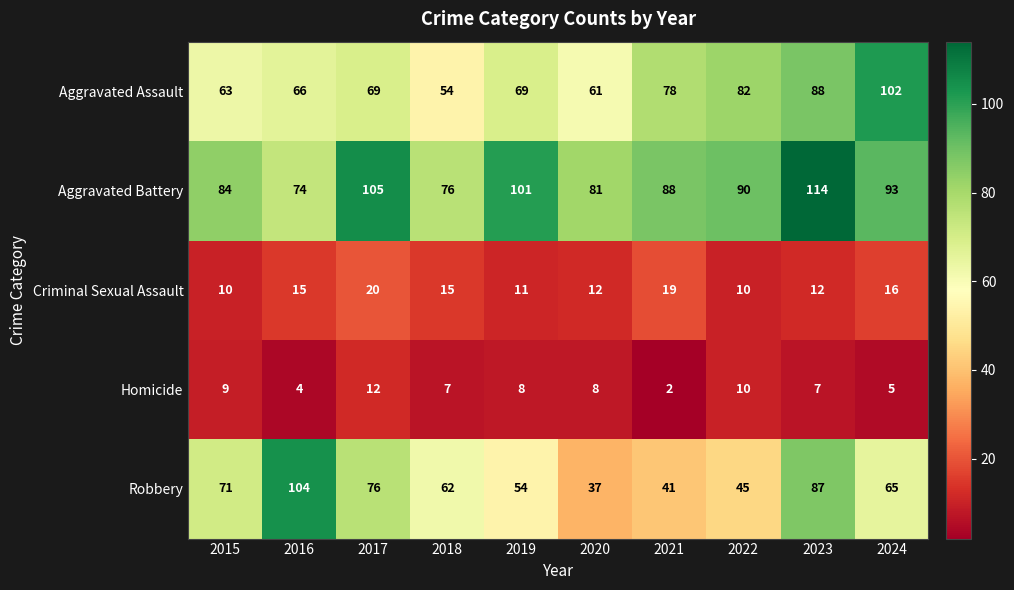

Count the number of categories in the chart.

10